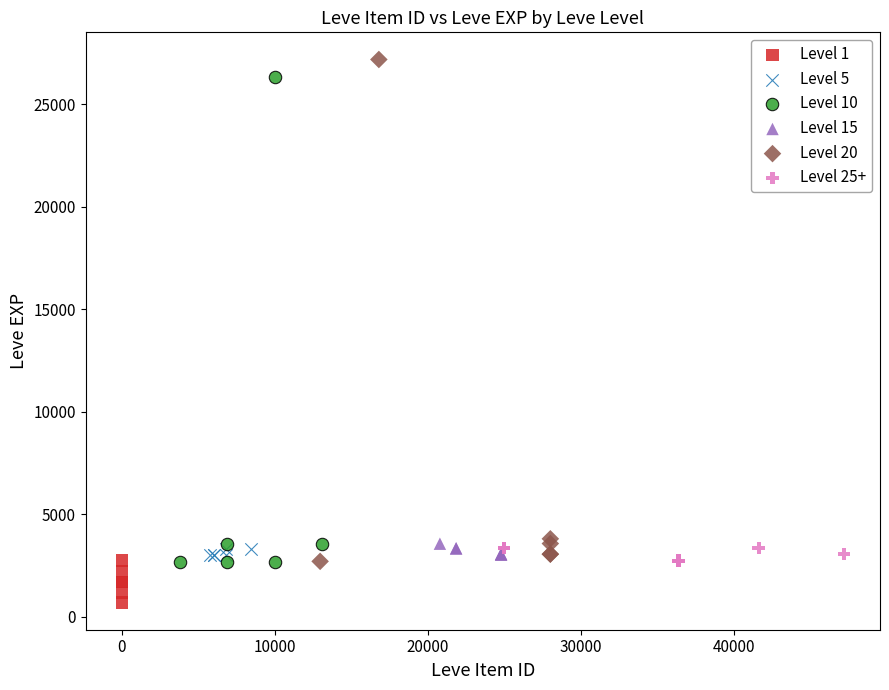

Which series reaches the minimum Y coordinate?

Level 1